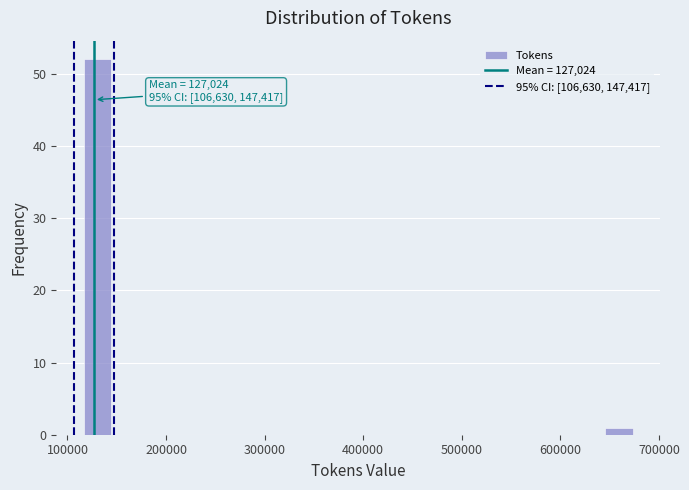

Read against the x-axis, roughly where is the centre of the tallest bar?

130000